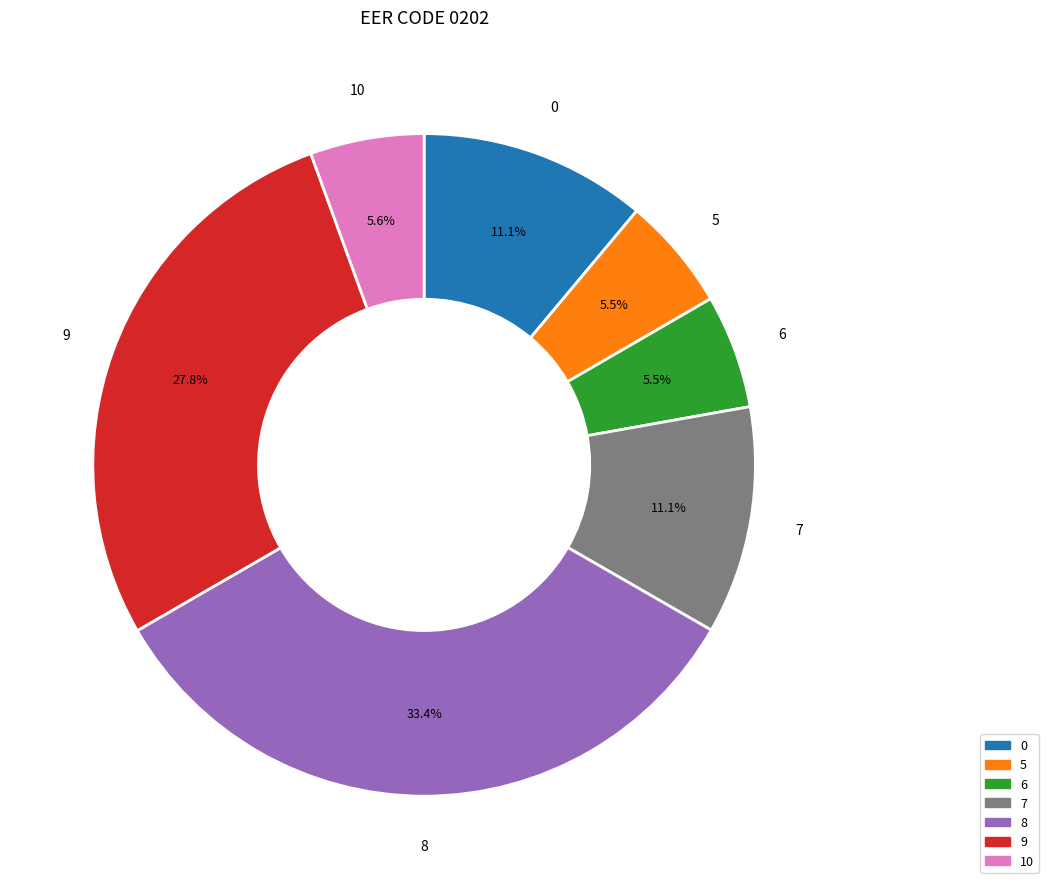

Does 8 account for over 50% of the chart?

No